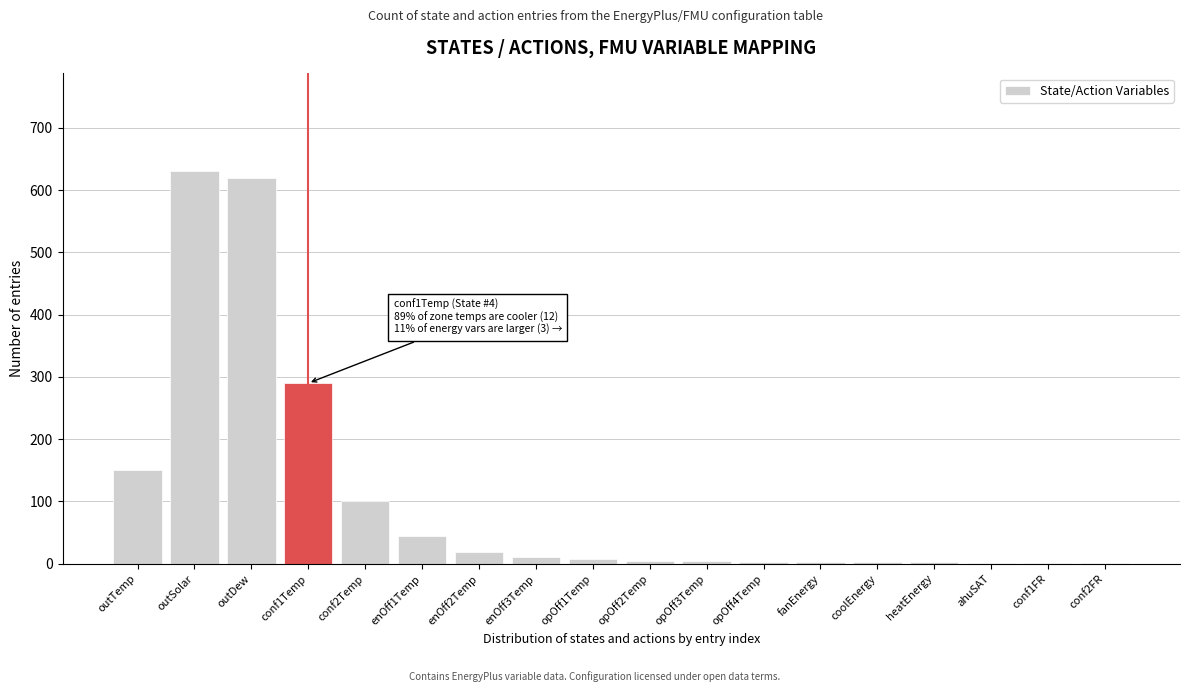

What is the greatest value displayed?

630